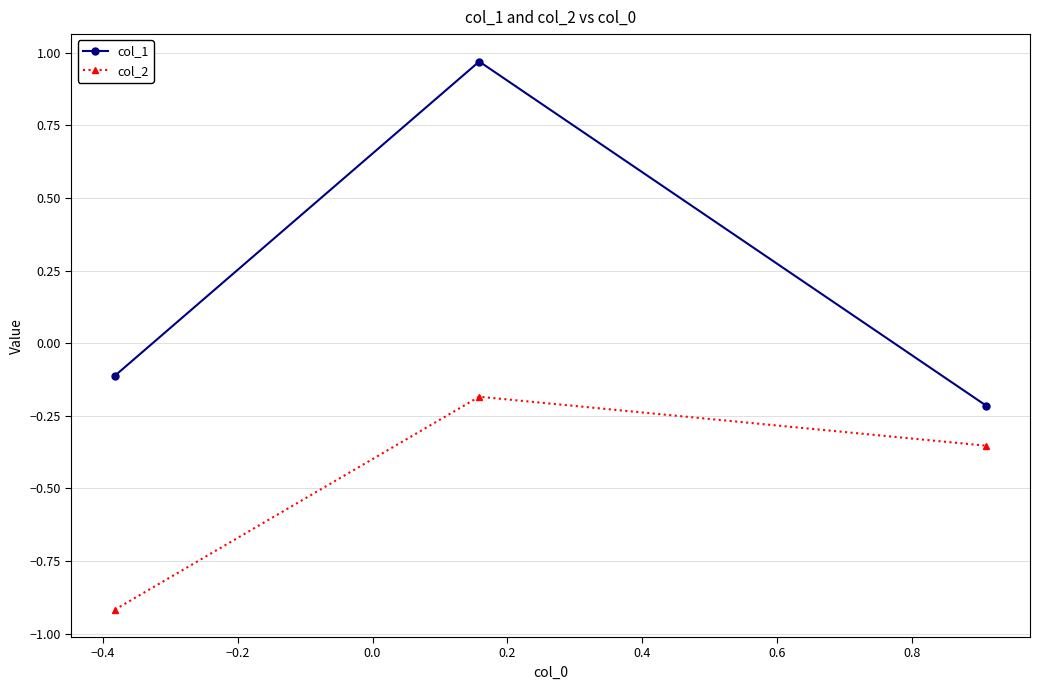

Which series has the largest total across all categories?

col_1